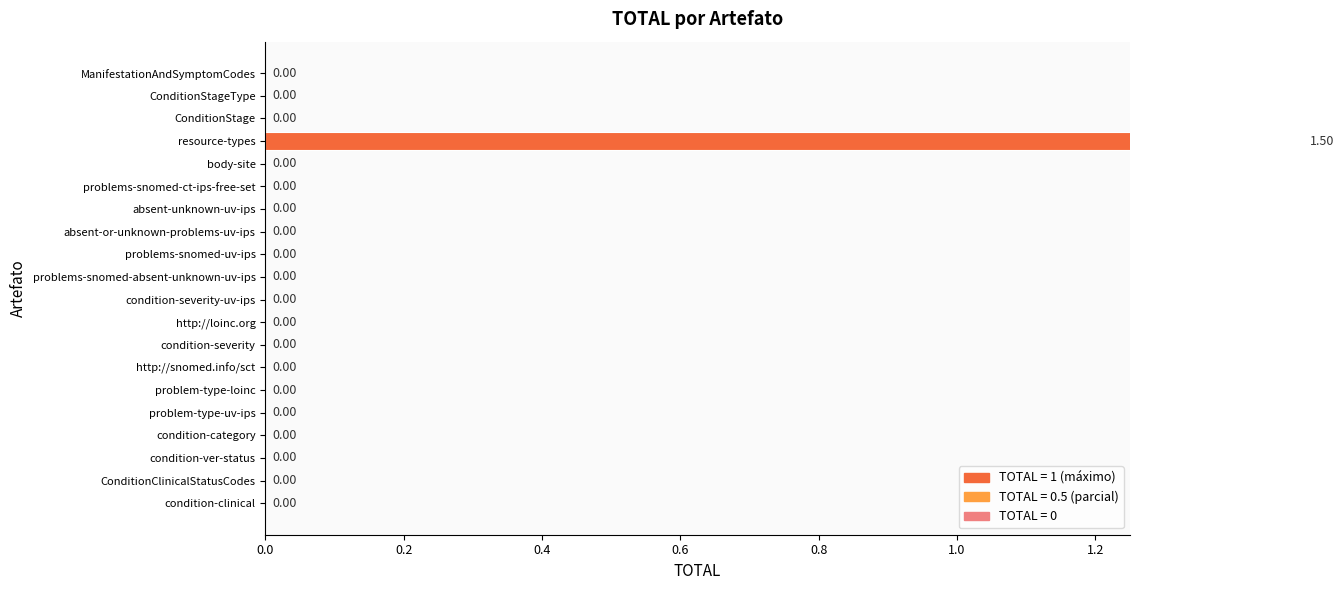

How many categories are shown in the chart?

20